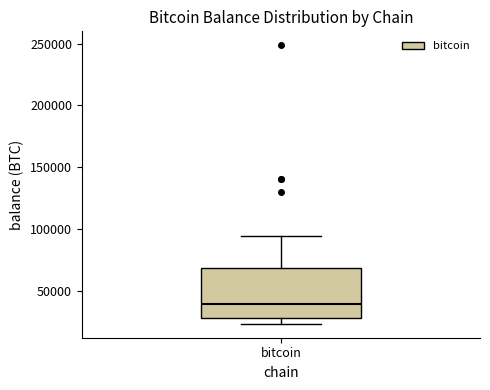

Transcribe this box plot: give where the median line is, the range the box spans, and where the two whiskers end, as read against the y-axis. The values are not printed on the chart, so give them approximately, as read against the axis.

median 40000, box 30000 to 70000, whiskers 25000 to 95000